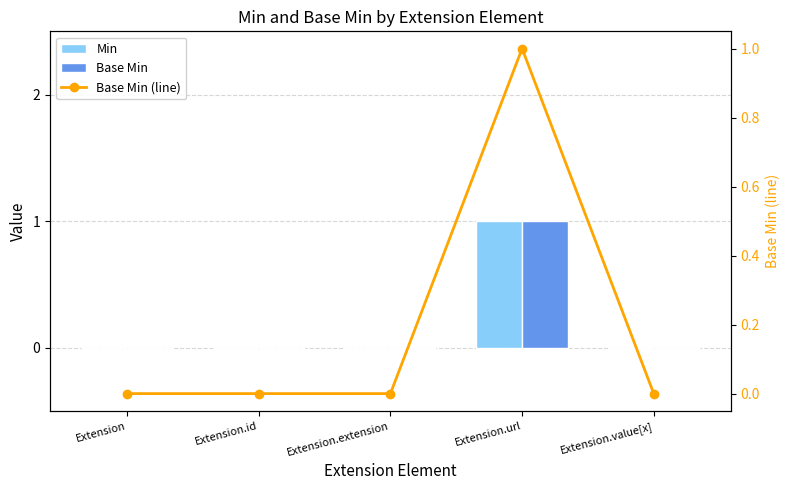

Is the value of Base Min at Extension.id greater than the value of Base Min (line) at Extension.url?

No